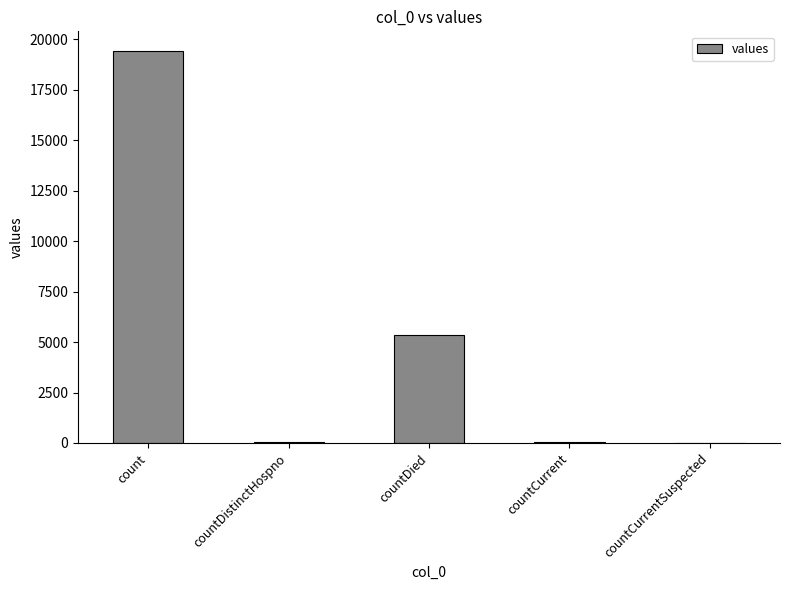

True or false: the data shows 38 at countDistinctHospno.

True